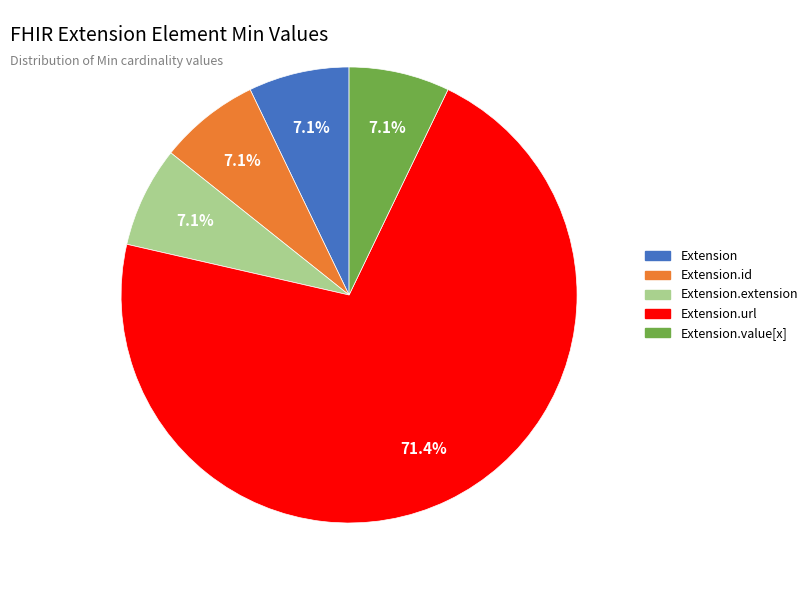

Does any single category account for the majority?

Yes